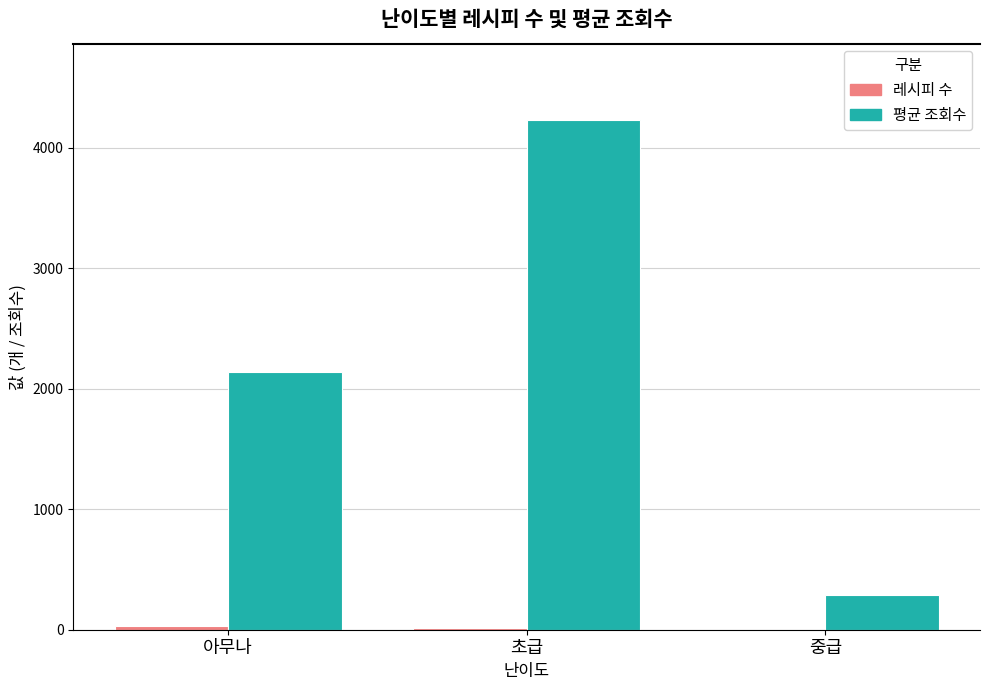

The value of 평균 조회수 at 초급 is 4228. True or false?

True